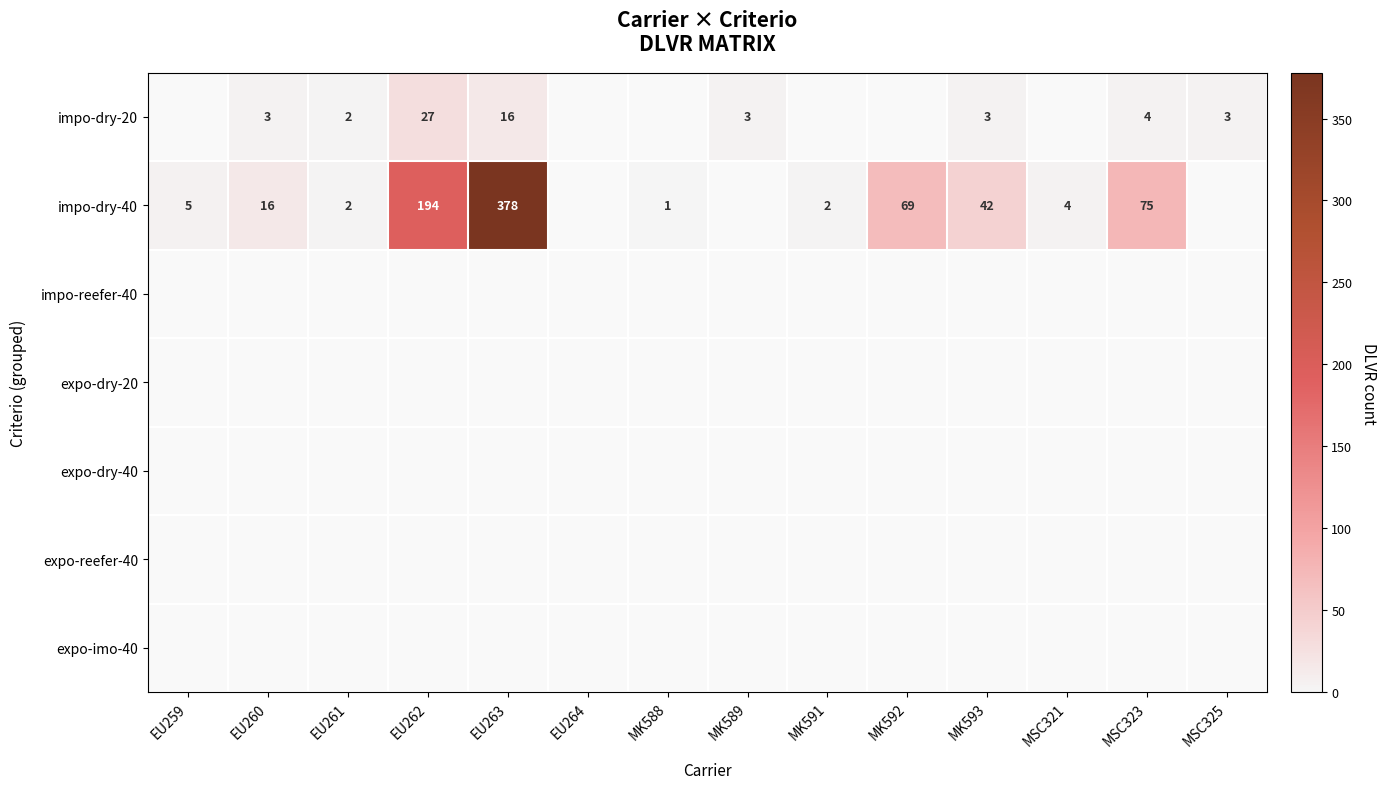

At which category is the sum across all series the highest?

EU263